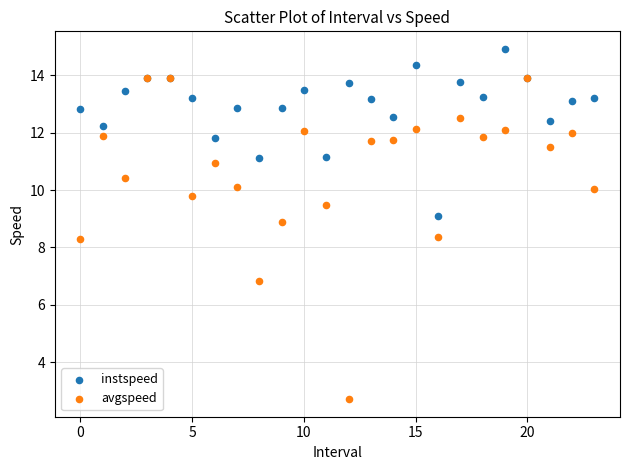

Which series reaches the minimum Y coordinate?

avgspeed